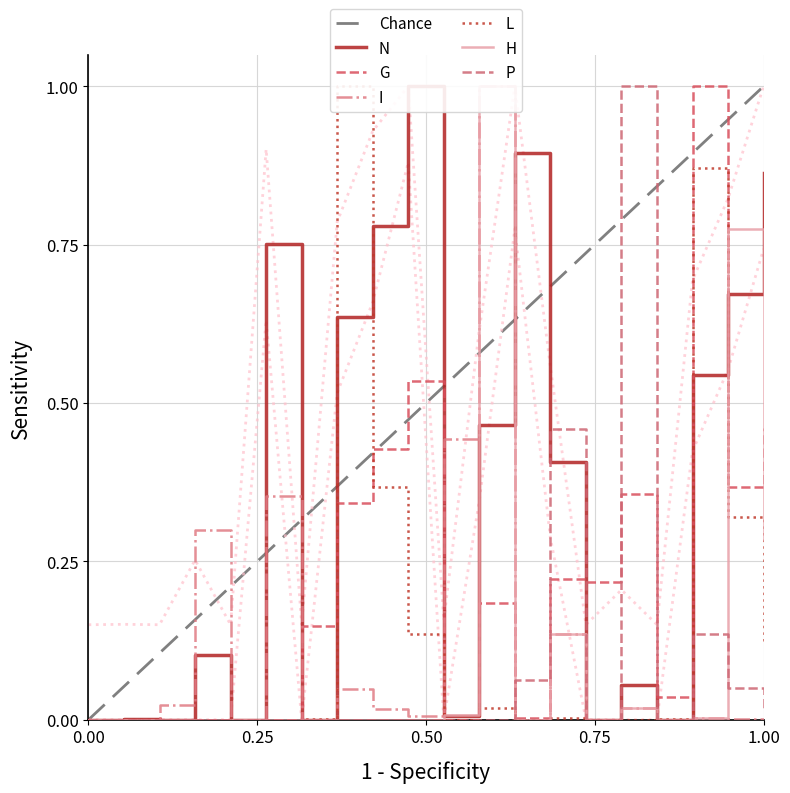

Reading right to left, what are all the values shown in this chart?

N: 0.9	0.7	0.5	0.0	0.1	0.0	0.4	0.9	0.5	0.0	1.0	0.8	0.6	0.0	0.8	0.0	0.1	0.0	0.0	0.0
G: 0.5	0.4	1.0	0.0	0.4	0.2	0.2	0.0	0.2	0.0	0.5	0.4	0.3	0.1	0.0	0.0	0.0	0.0	0.0	0.0
I: 0.0	0.0	0.0	0.0	0.0	0.0	0.1	0.0	1.0	0.4	0.0	0.0	0.0	0.0	0.4	0.0	0.3	0.0	0.0	0.0
L: 0.1	0.3	0.9	0.0	0.0	0.0	0.0	0.0	0.0	0.0	0.1	0.4	1.0	0.0	0.0	0.0	0.0	0.0	0.0	0.0
H: 0.3	0.8	0.0	0.0	0.0	0.0	0.1	0.0	1.0	0.0	0.0	0.0	0.0	0.0	0.0	0.0	0.0	0.0	0.0	0.0
P: 0.0	0.0	0.1	0.0	1.0	0.0	0.5	0.1	0.0	0.0	0.0	0.0	0.0	0.0	0.0	0.0	0.0	0.0	0.0	0.0